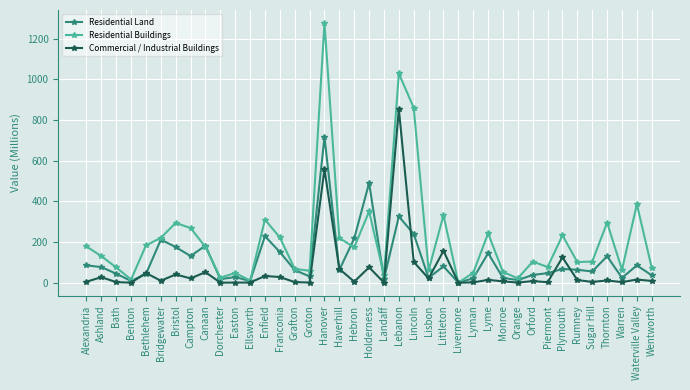

At which category does Commercial / Industrial Buildings reach its first local peak?

Ashland